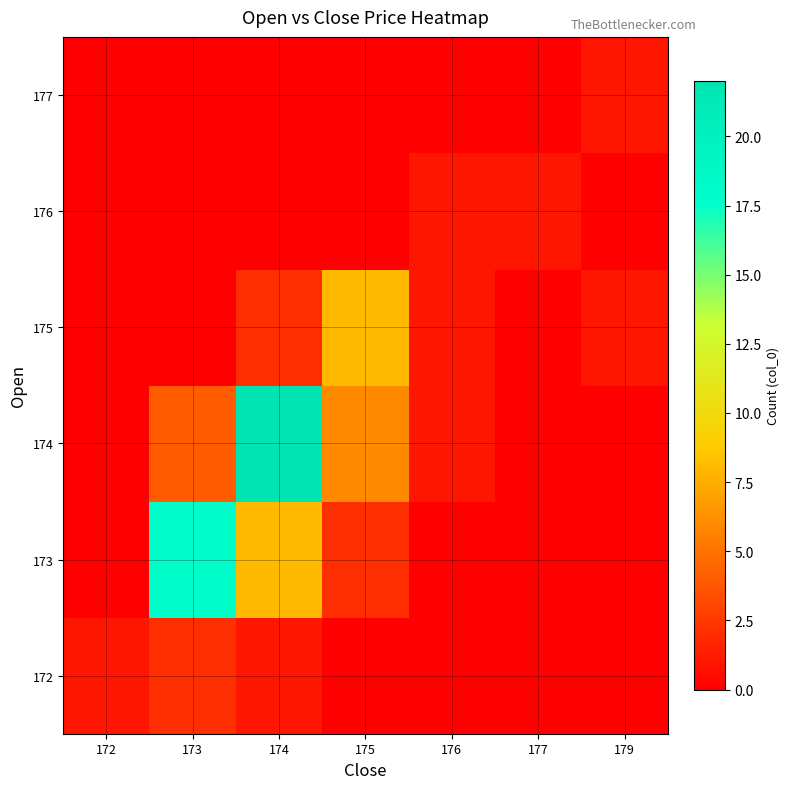

At which category is the sum across all series the highest?

174